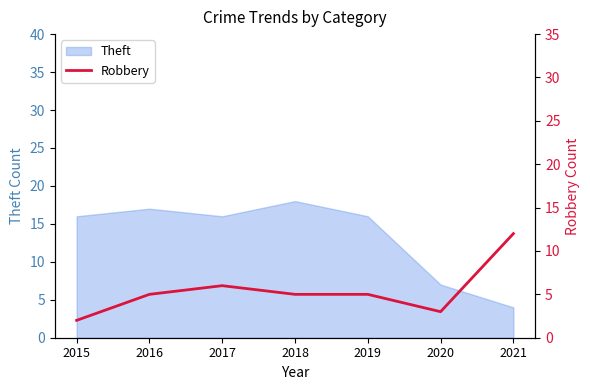

The Theft series shows 7 at 2021. True or false?

False